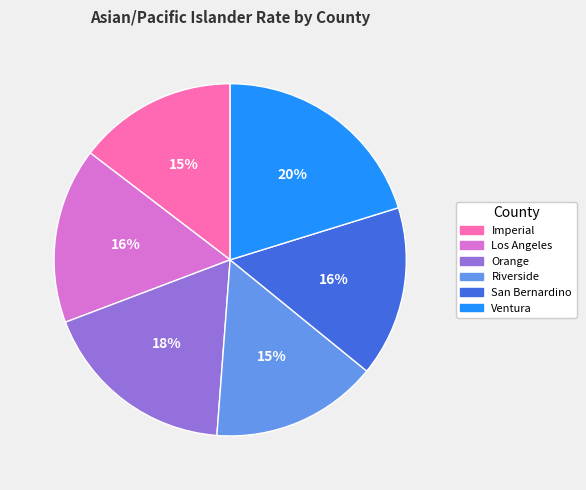

Which has a higher value, Ventura or Imperial?

Ventura